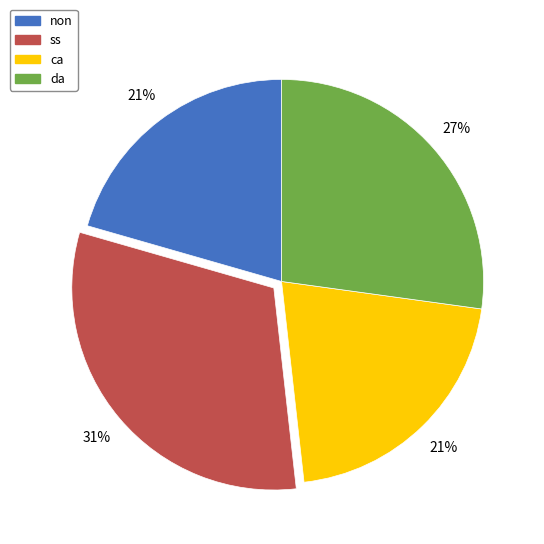

Does ca account for over 50% of the chart?

No